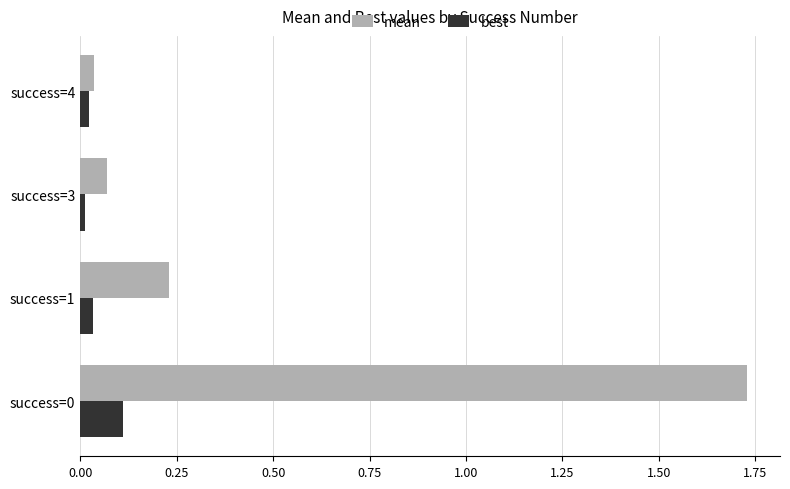

Rank the series by their maximum value, from highest to lowest.

mean, best